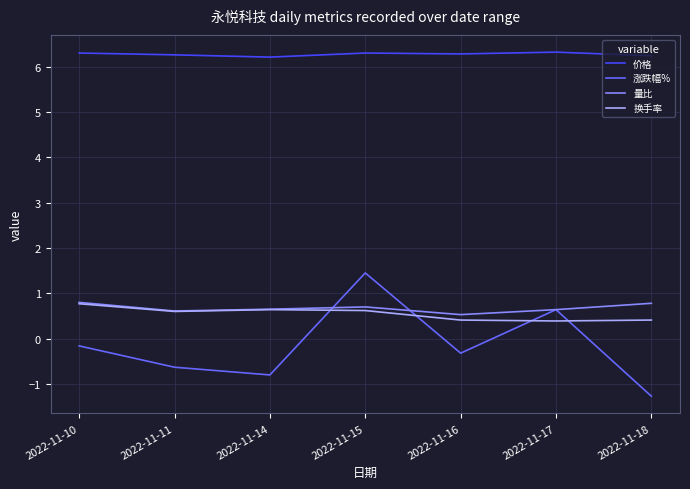

The value of 换手率 at 2022-11-16 is 0.4. True or false?

True